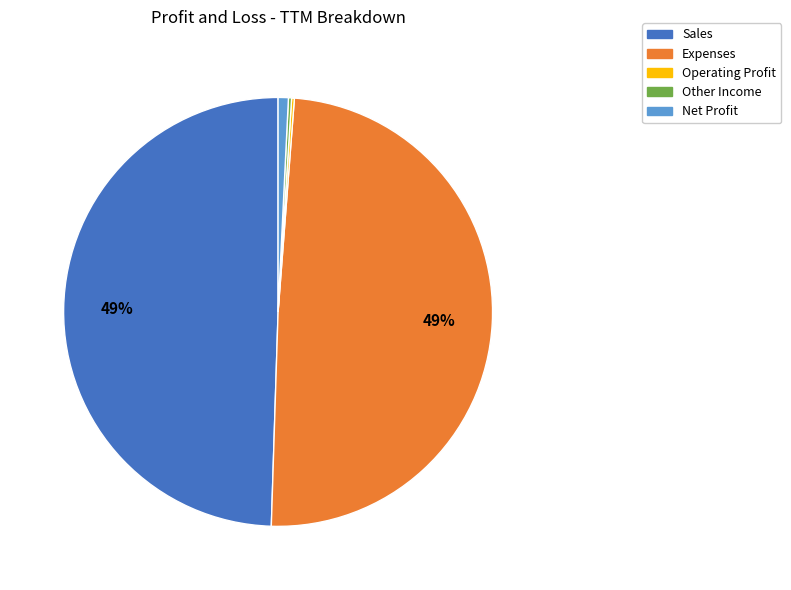

Is it true that Expenses is 49% of the pie?

True